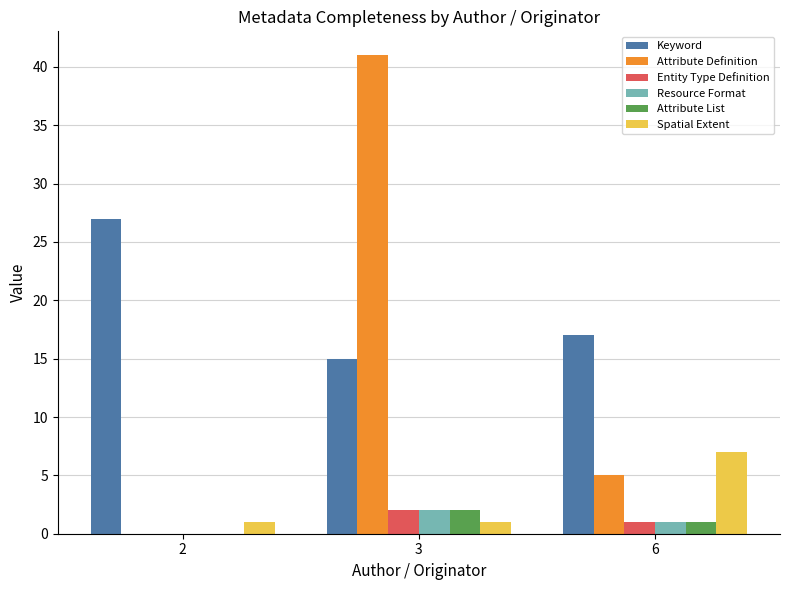

Which series has the largest total across all categories?

Keyword